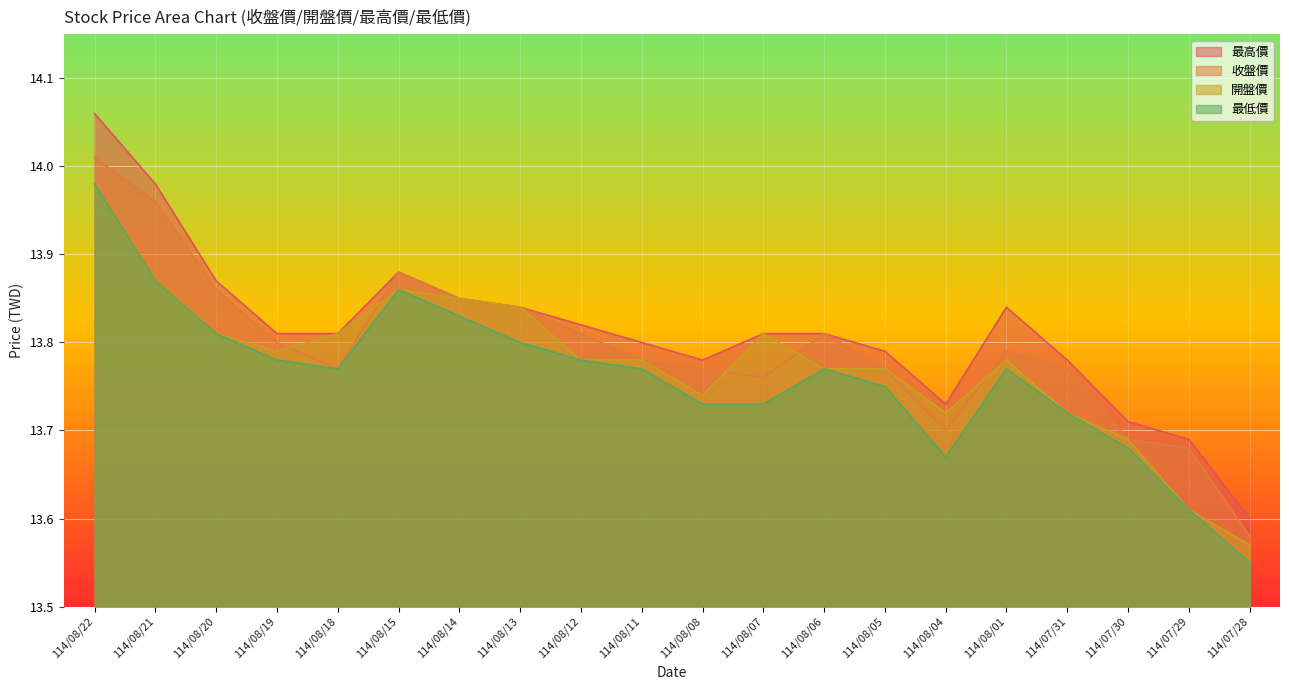

How many interior local peaks does the 最高價 series have?

2